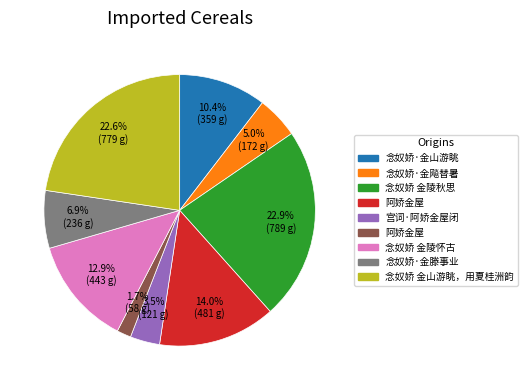

Is there a majority slice in this chart?

No